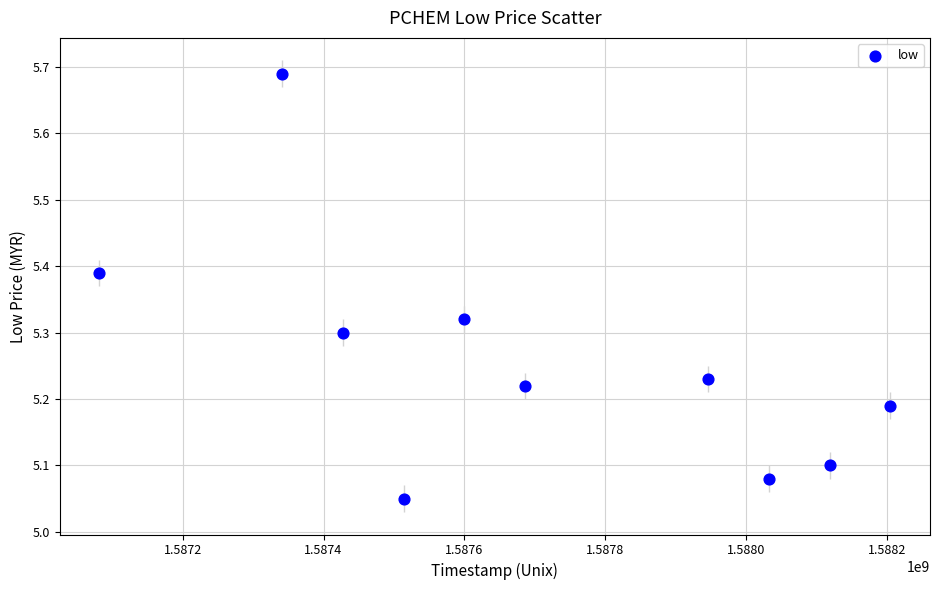

What is the range of Y values (max minus min)?

0.6